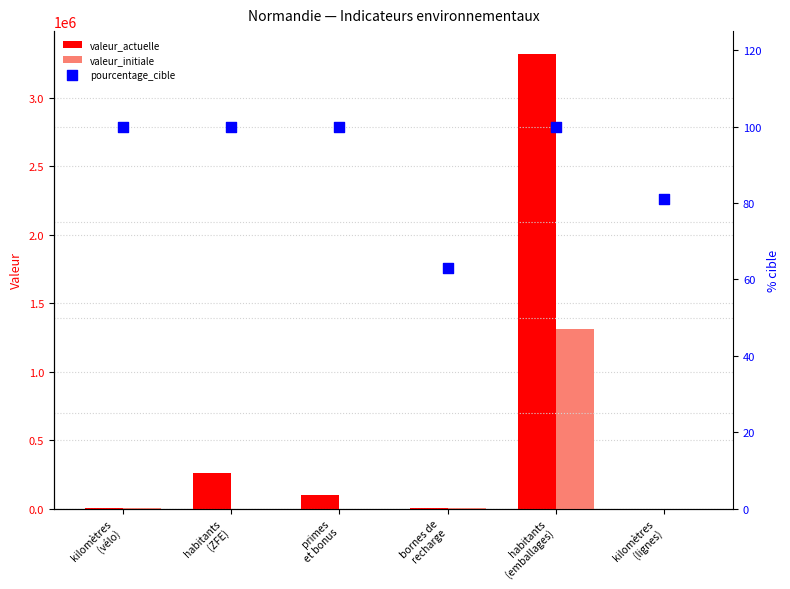

Which series reaches the maximum Y coordinate?

valeur_actuelle